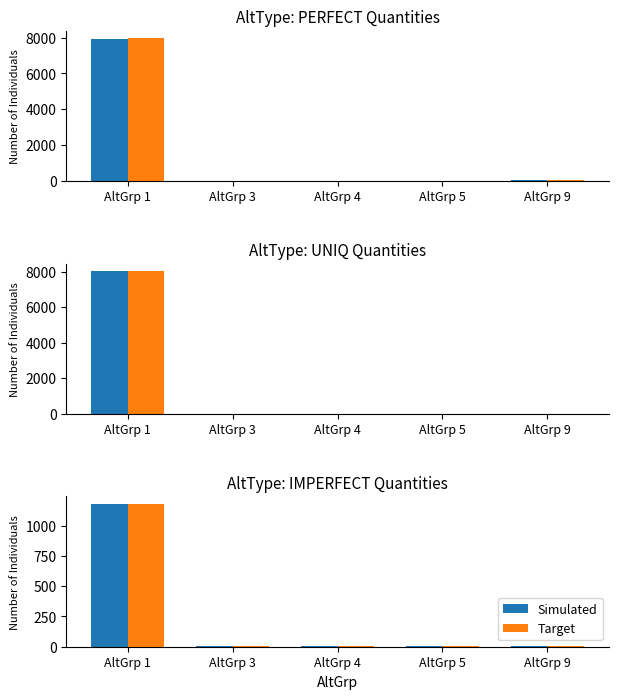

How many groups of bars are there?

5